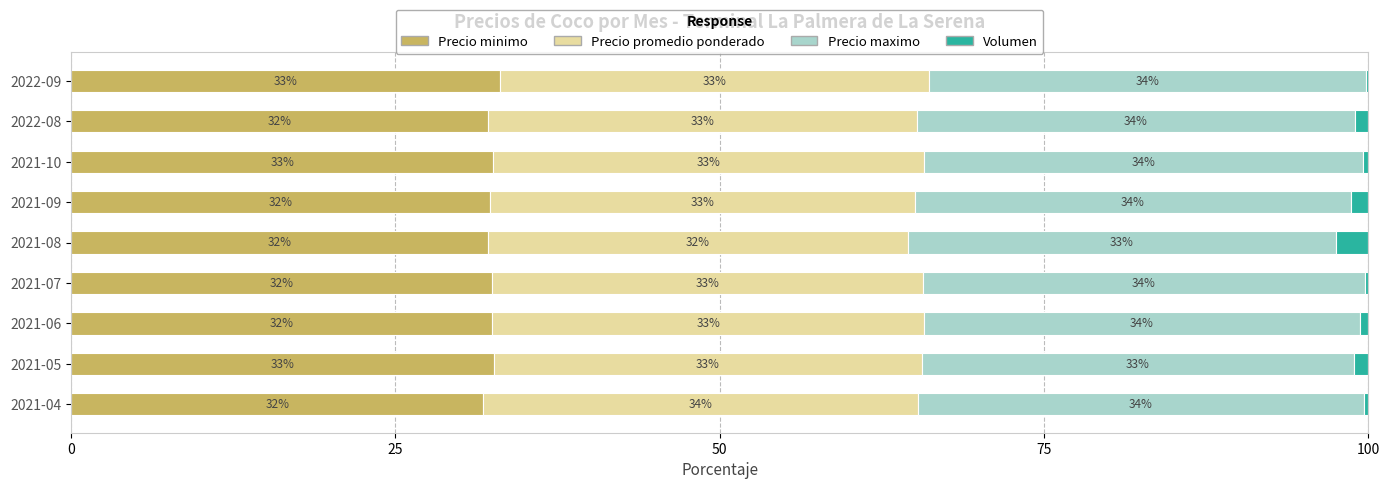

Is it true that Precio minimo equals 19.4 at 2021-05?

False